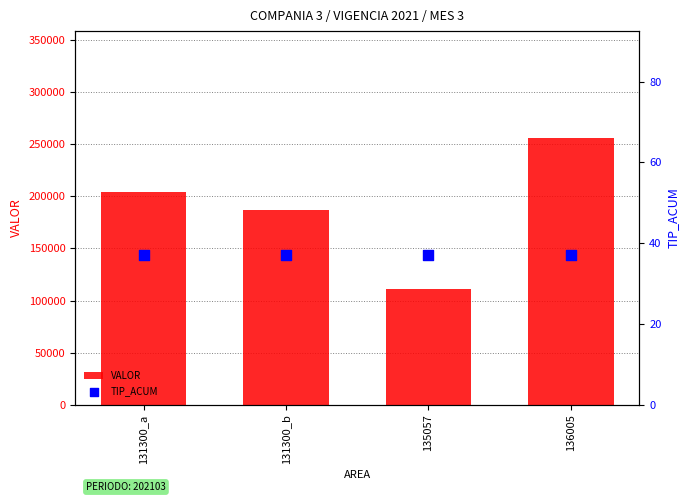

Which series has the widest spread of Y values?

VALOR